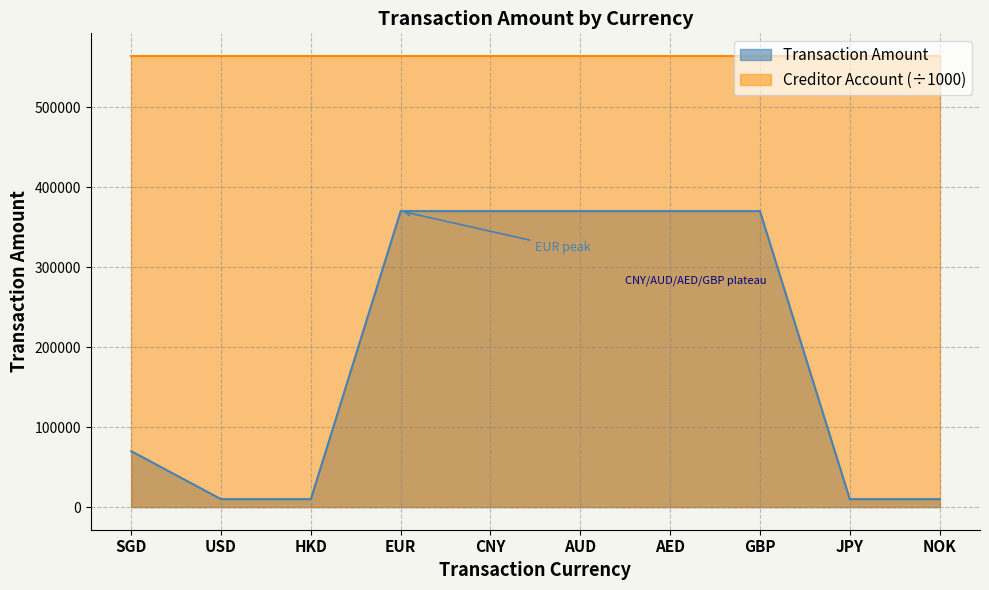

True or false: Creditor Account and Transaction Amount cross at least once.

False